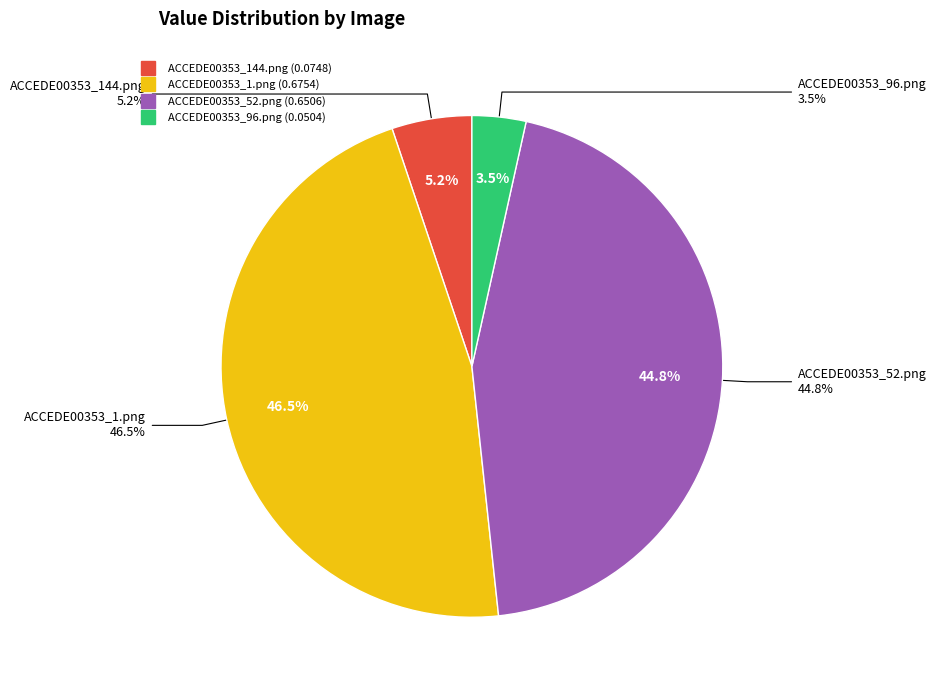

To the nearest percent, what is the difference between the largest and smallest slice percentages?

43%